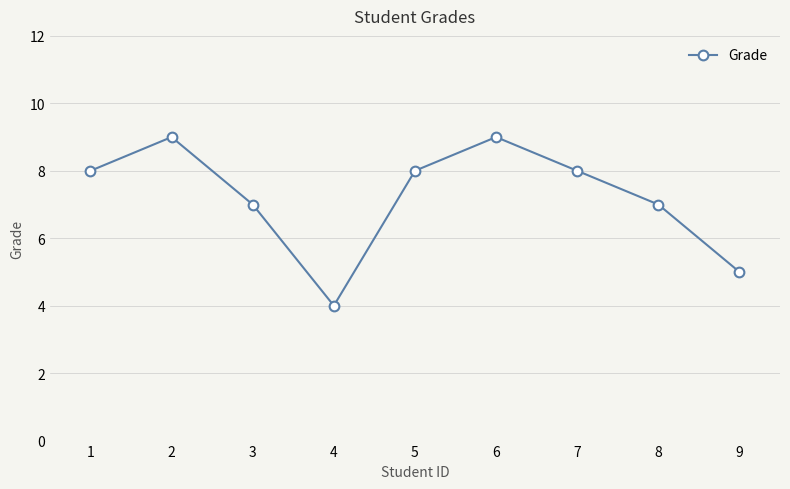

At which category does the data reach its first local peak?

2